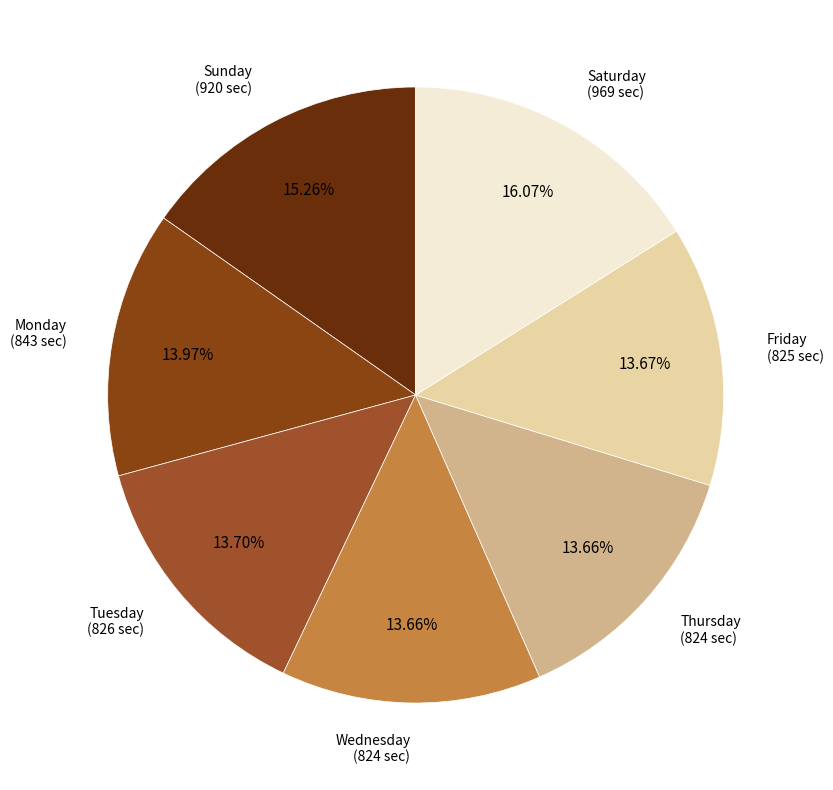

Does any single category account for the majority?

No